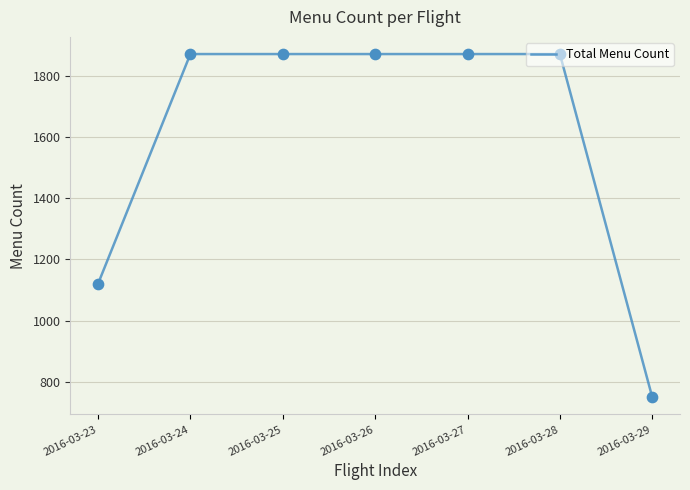

Between 2016-03-25 and 2016-03-29, which is larger?

2016-03-25